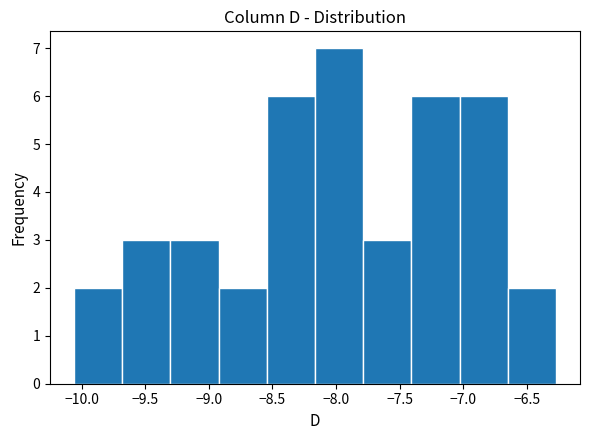

What is the height of the bar covering -8.55 to -8.15 on the x-axis? Neither the bar edges nor the heights are printed on the chart, so give them approximately, as read against the axes.

6